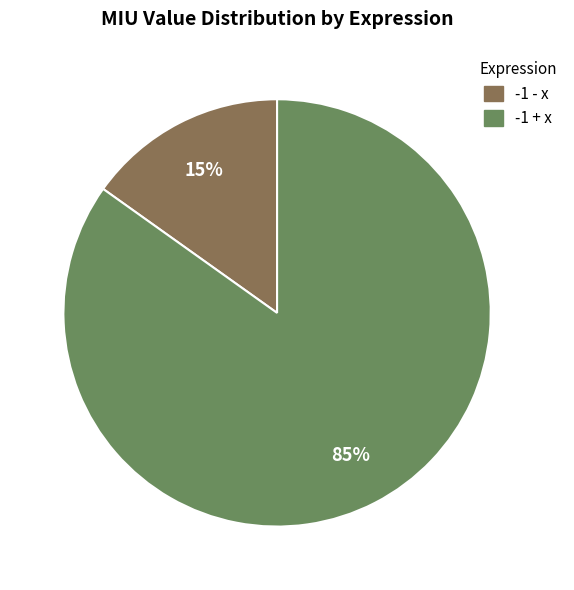

Between -1 + x and -1 - x, which is larger?

-1 + x